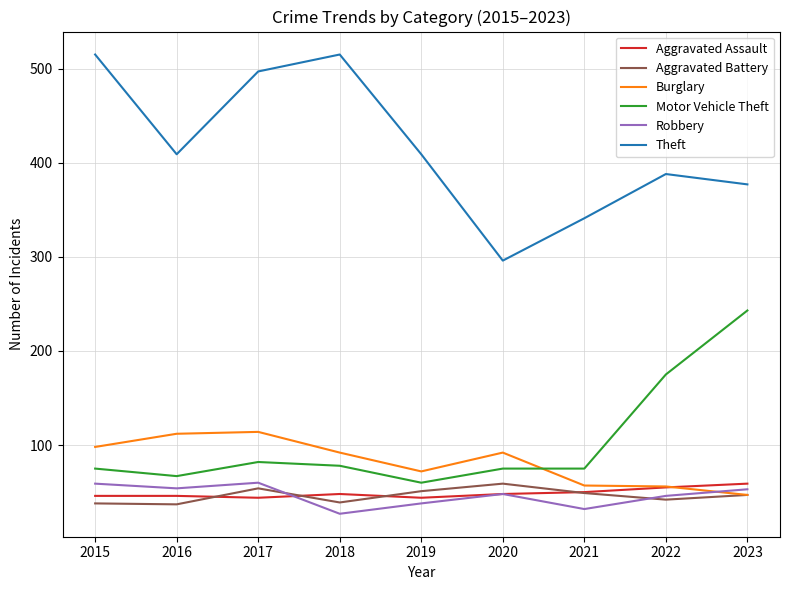

The Aggravated Battery series shows 68 at 2021. True or false?

False